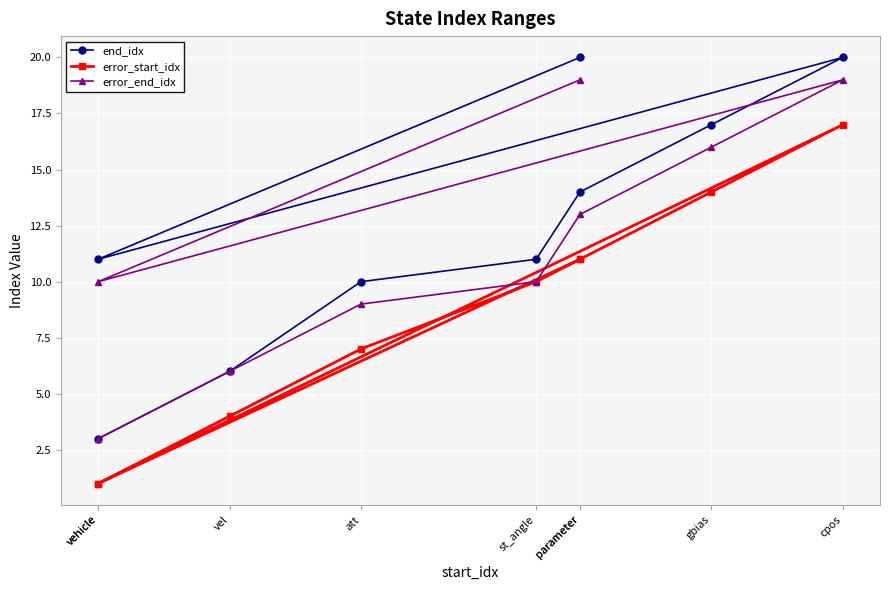

The error_start_idx series shows 6 at st_angle. True or false?

False